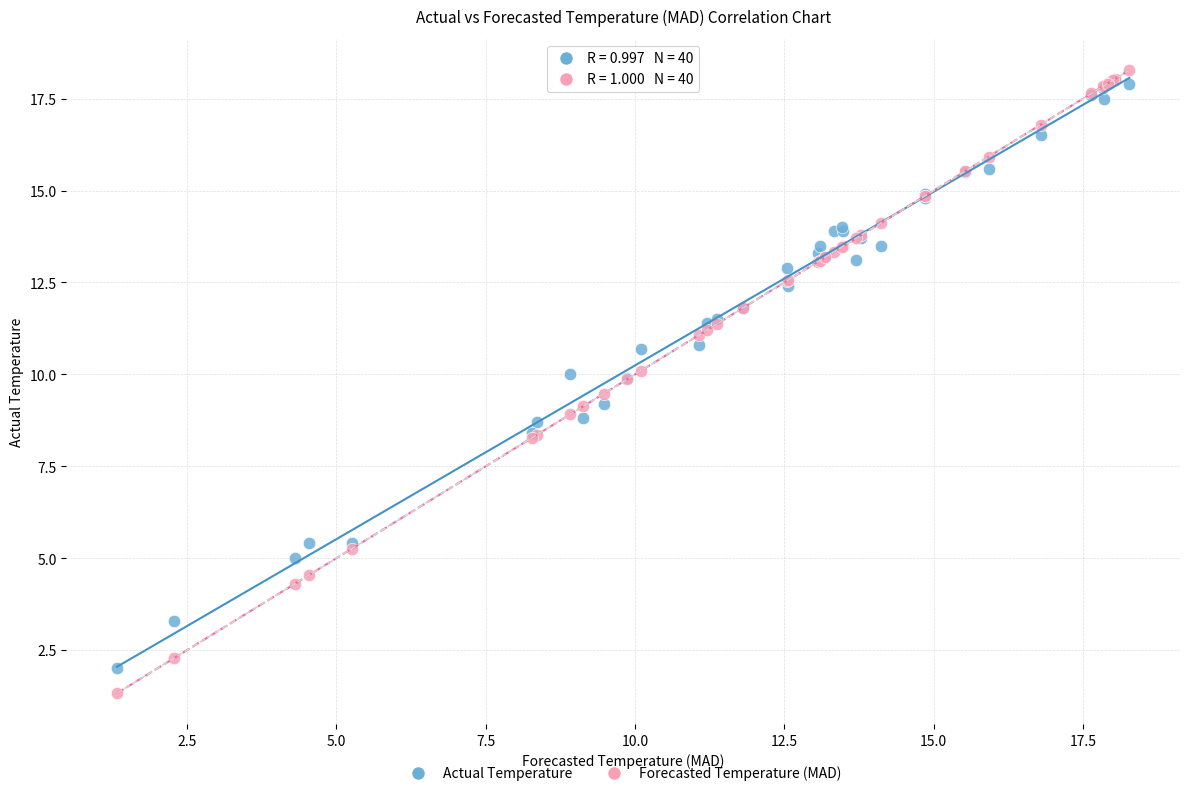

What are all the series names shown in the legend?

Actual Temperature, Forecasted Temperature (MAD)